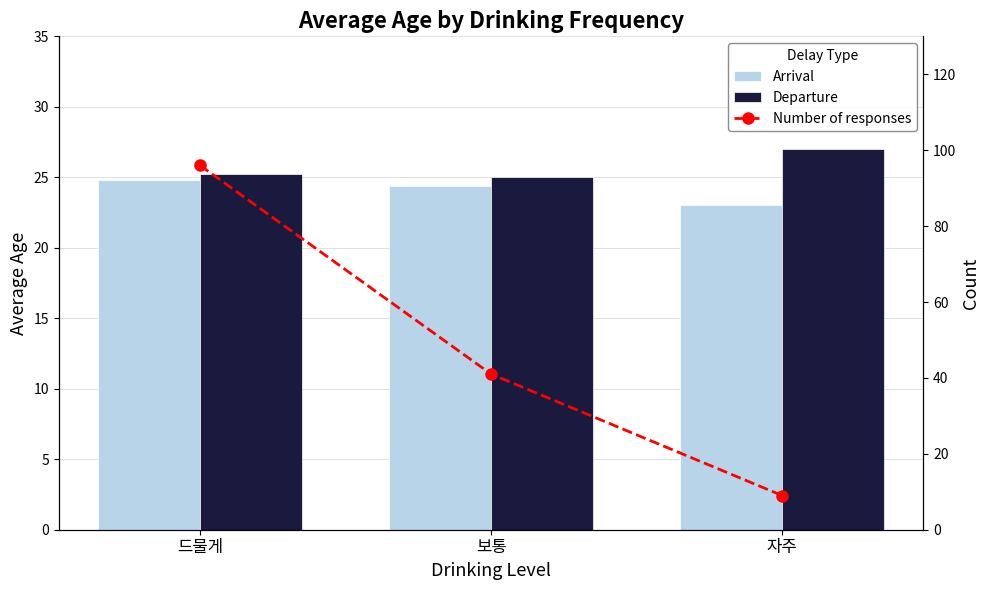

At which label does Number of responses first exceed 41?

드물게